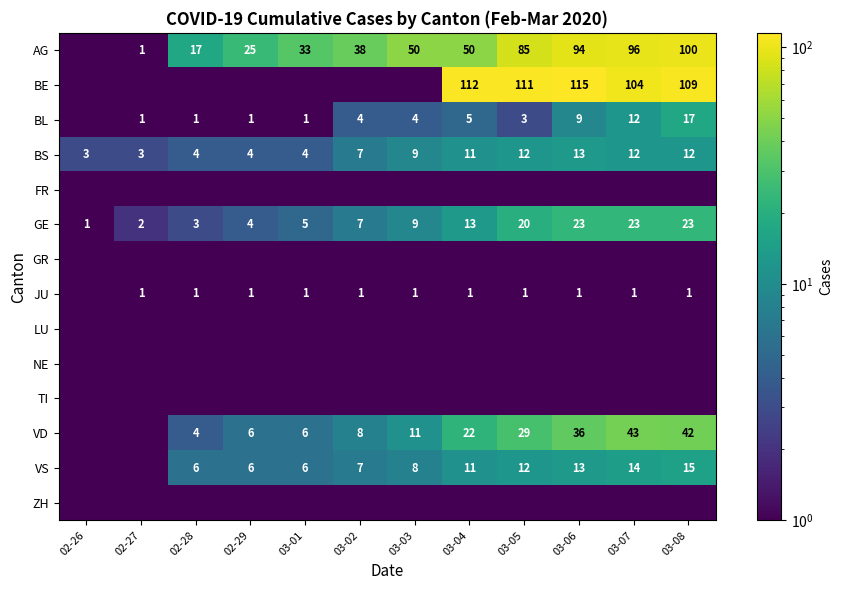

What is the sum of the BS values at 03-01 and 03-06?

17.0